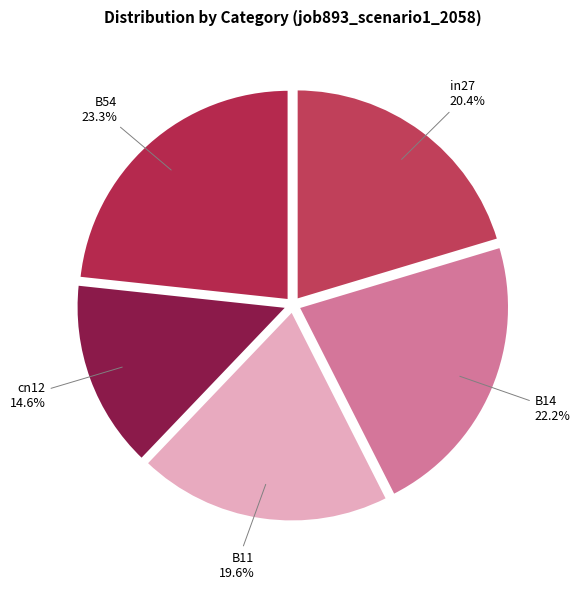

How many segments does this pie chart have?

5